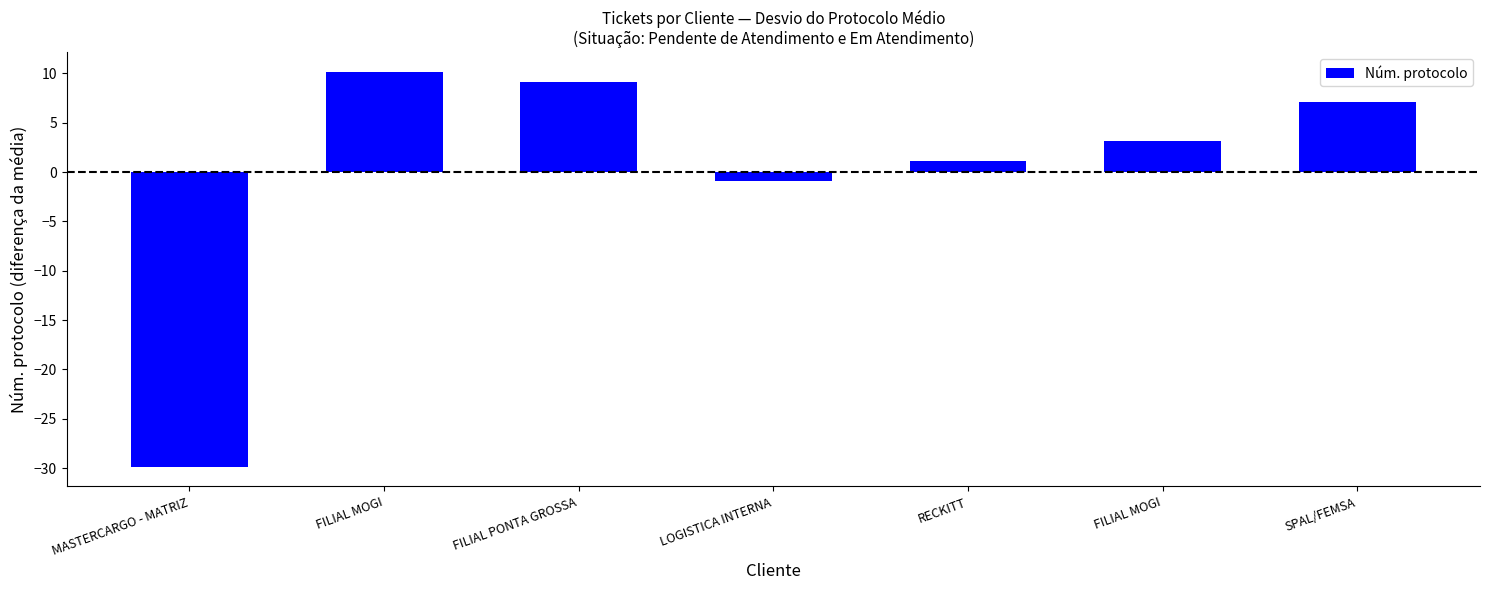

How many data points are less than 3?

3